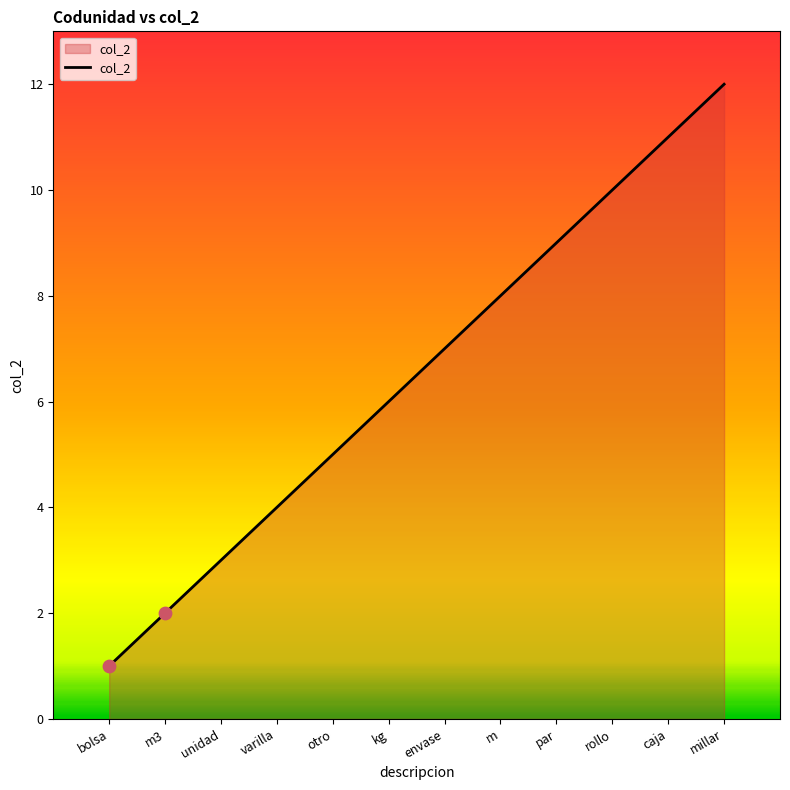

What is the change in value from kg to par?

+3